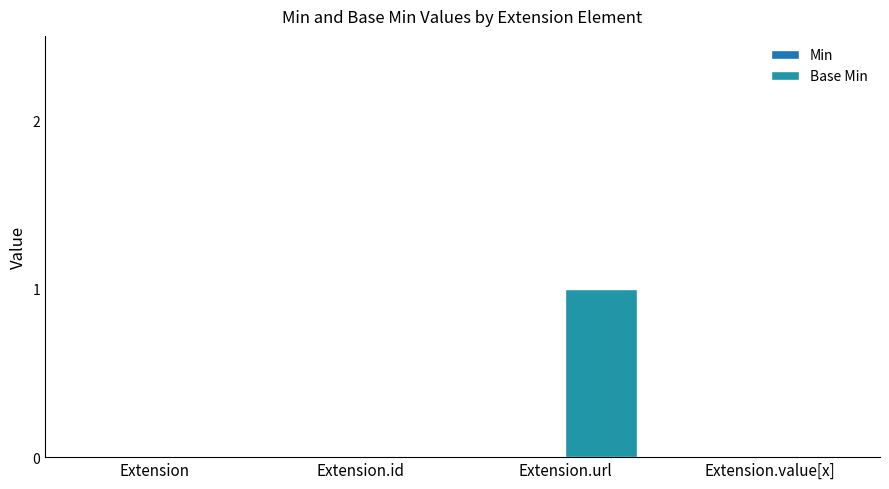

What is the label of the 1st bar from the left?

Extension